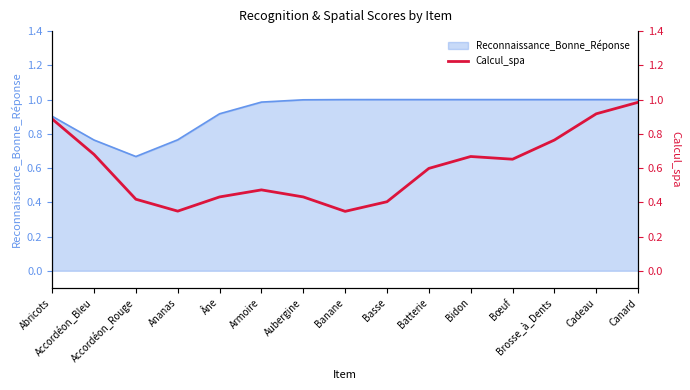

What is the maximum value for Reconnaissance_Bonne_Réponse?

1.0